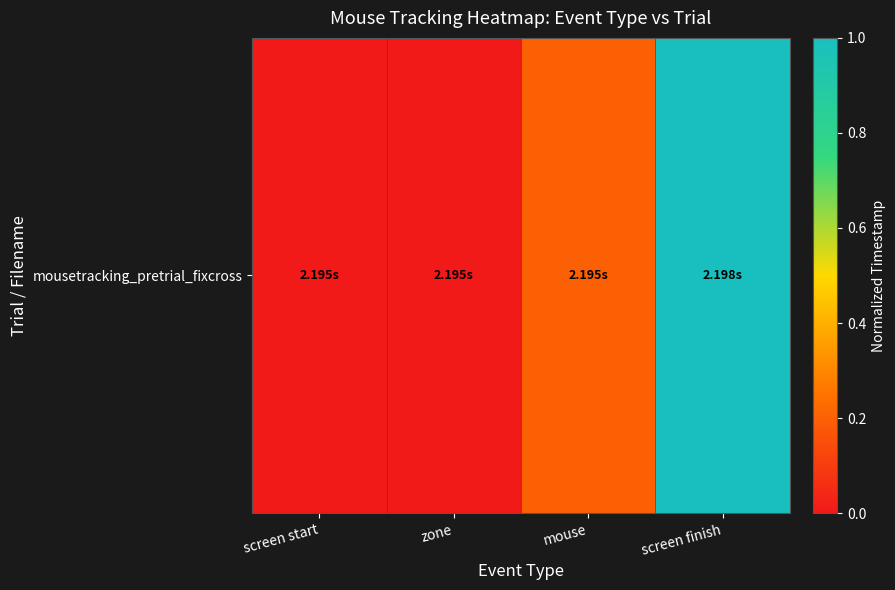

Which has a higher value, screen start or screen finish?

screen finish